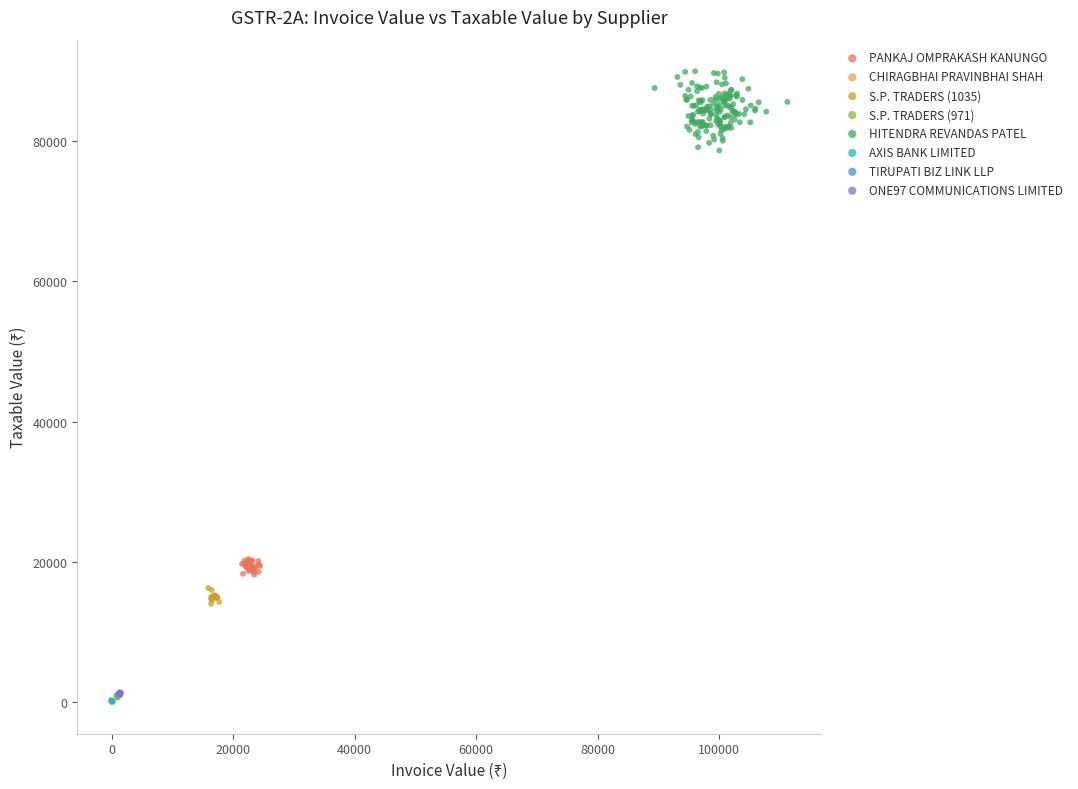

Which series has the largest Y range (max minus min)?

HITENDRA REVANDAS PATEL